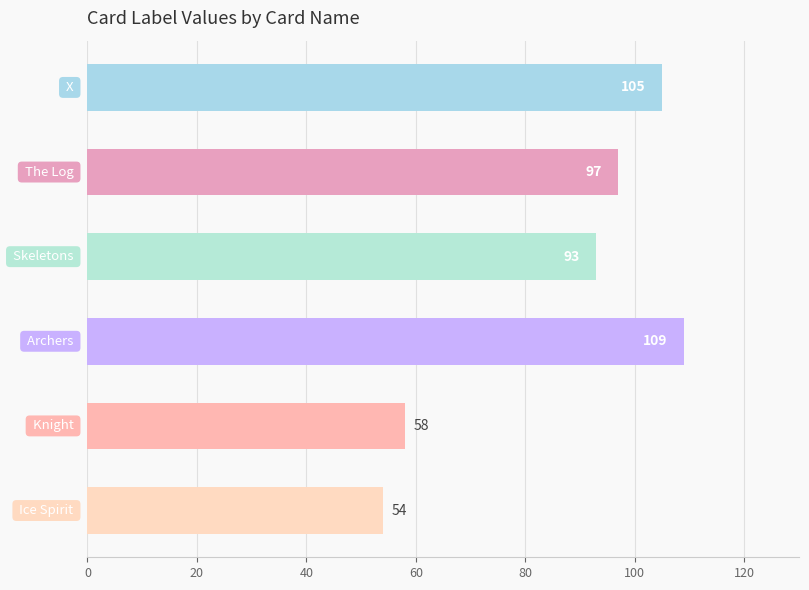

Reading bottom to top, list all the values displayed in this chart.

54	58	109	93	97	105